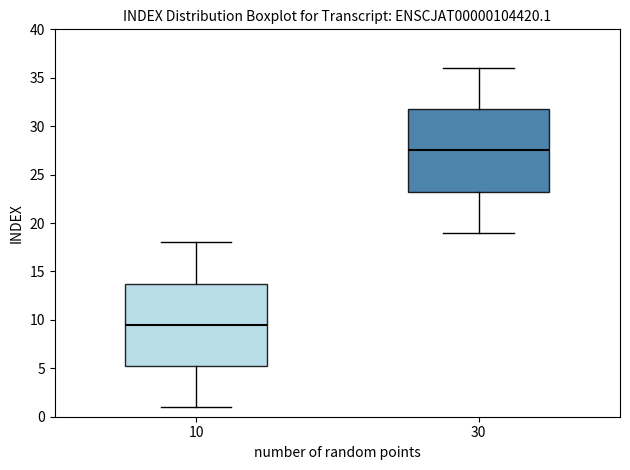

Which box's median line is the highest?

30